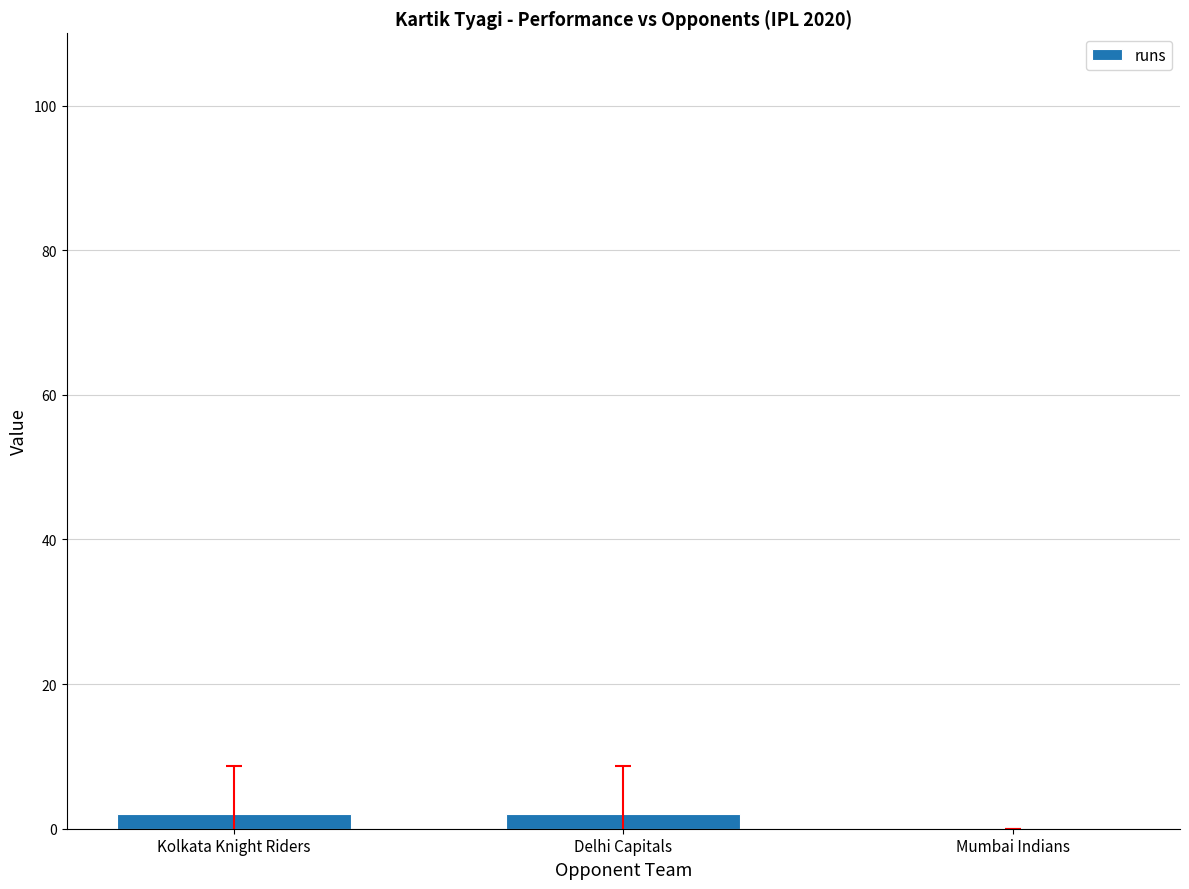

Reading left to right, list all the values displayed in this chart.

Kolkata Knight Riders=2	Delhi Capitals=2	Mumbai Indians=0